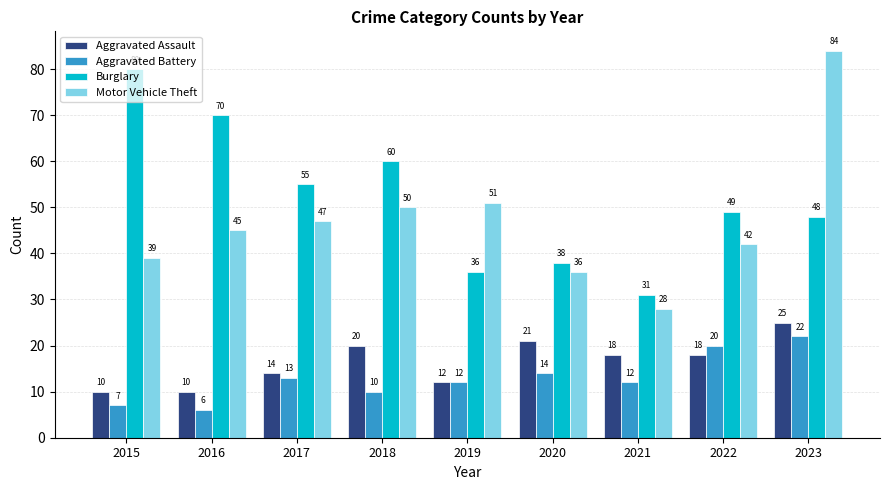

List the series in order of their peak value, highest first.

Motor Vehicle Theft, Burglary, Aggravated Assault, Aggravated Battery